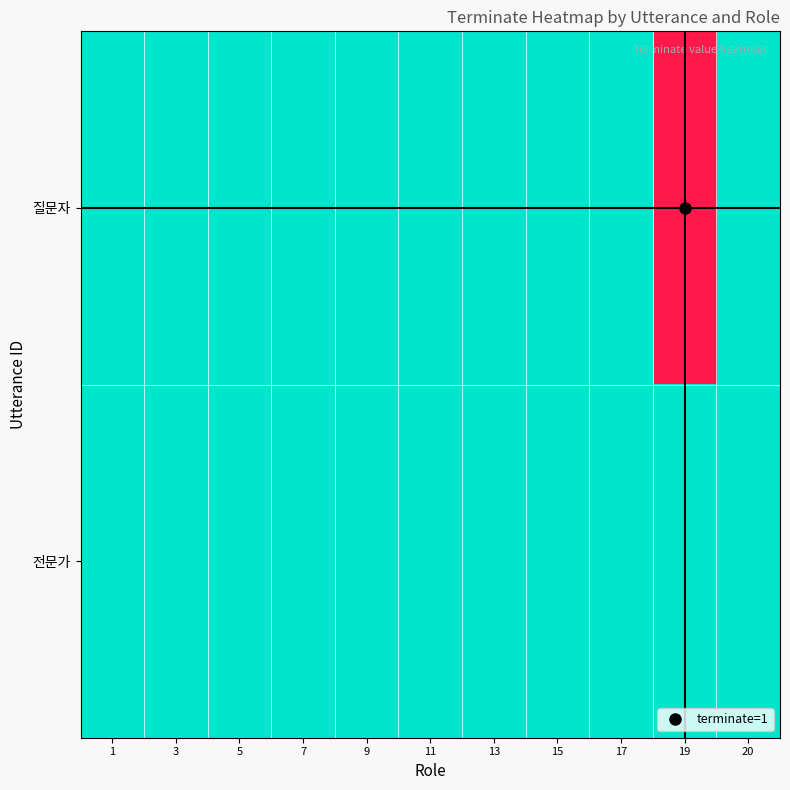

Reading right to left, list all the values displayed in this chart.

질문자: 20=0	19=1	17=0	15=0	13=0	11=0	9=0	7=0	5=0	3=0	1=0
전문가: 20=0	19=0	17=0	15=0	13=0	11=0	9=0	7=0	5=0	3=0	1=0